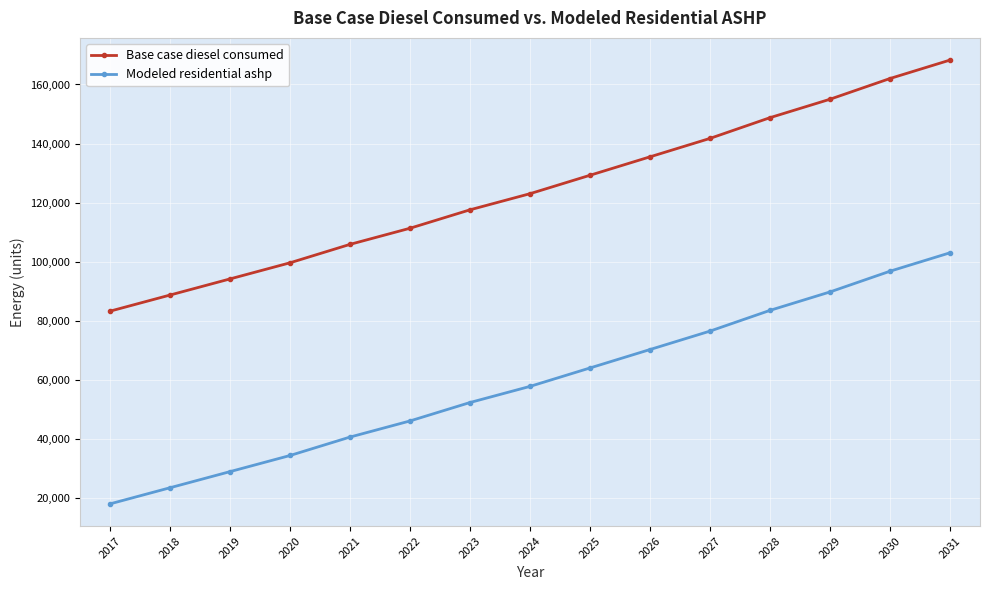

Is this an area chart (filled region under the line)?

No